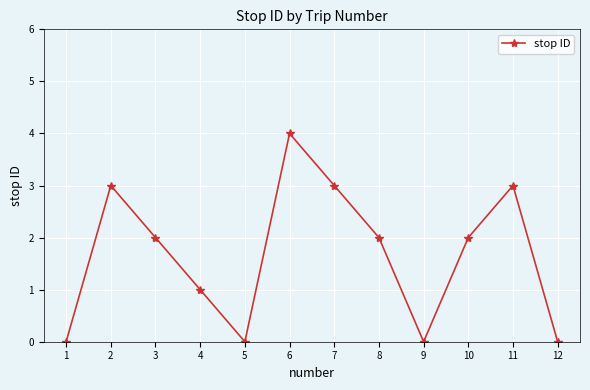

What is the sum of the values at 11 and 3?

5